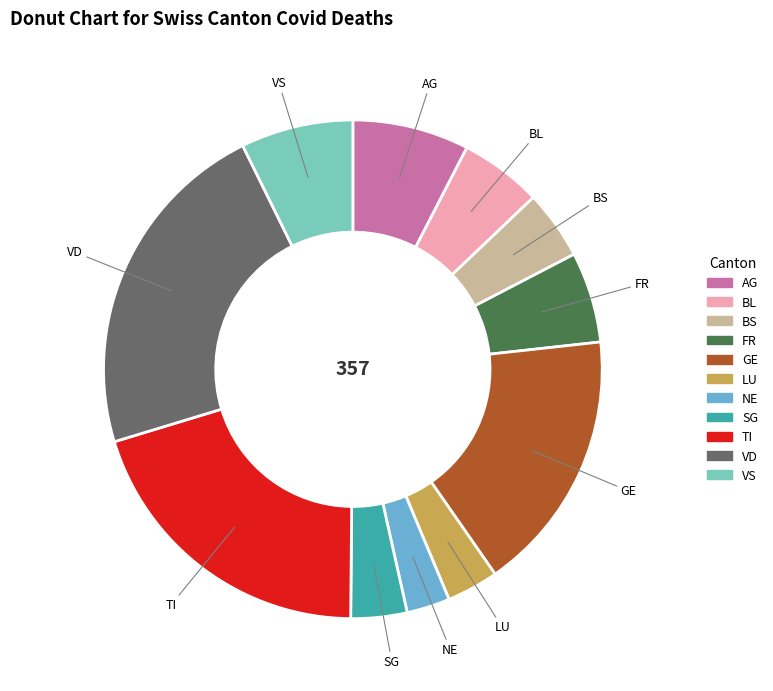

Is the sum of TI and GE greater than half?

No